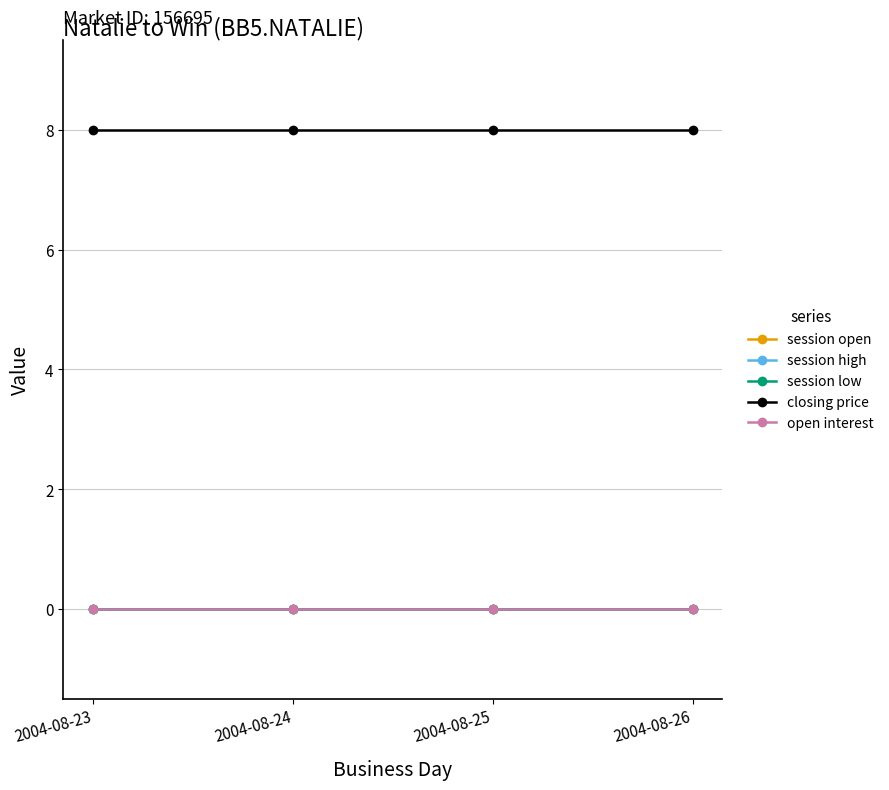

Does the chart have visible grid lines?

Yes